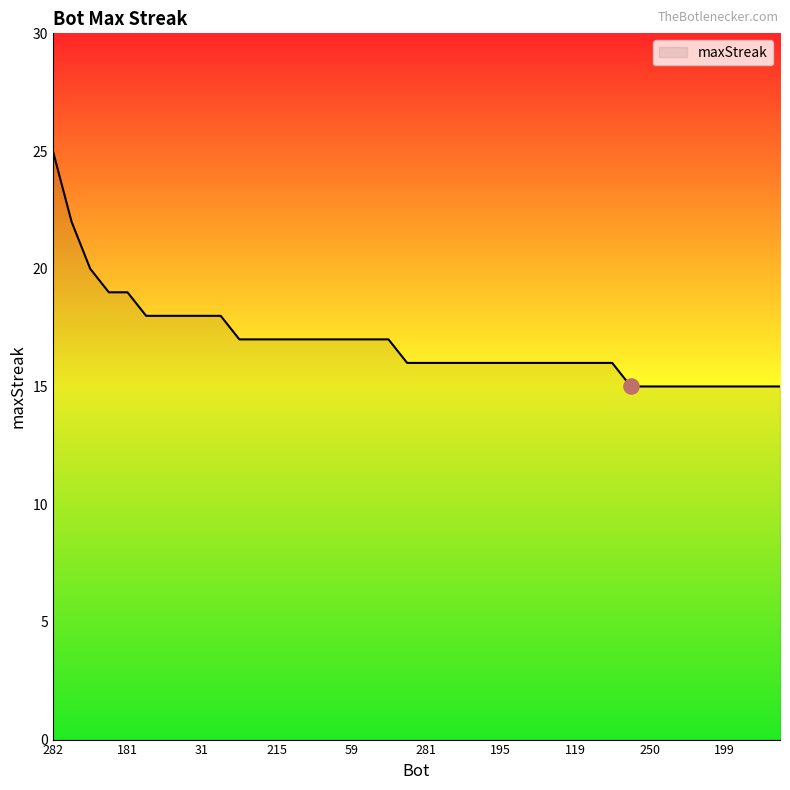

What is the smallest value displayed?

15